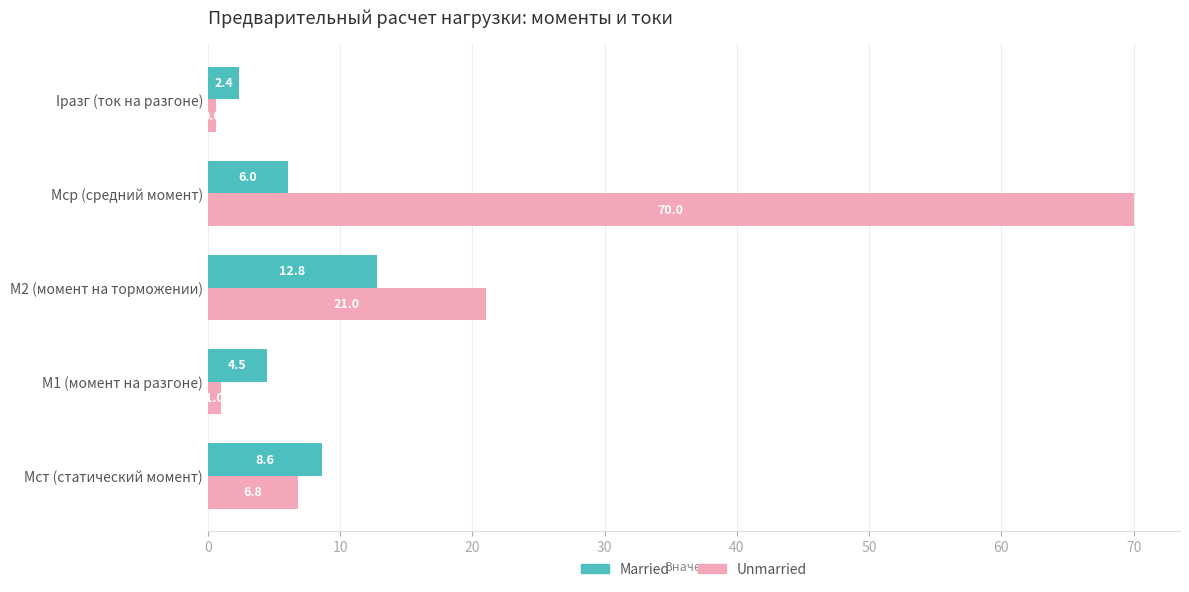

Between Mср (средний момент) and Iразг (ток на разгоне), which series saw the biggest shift?

Unmarried